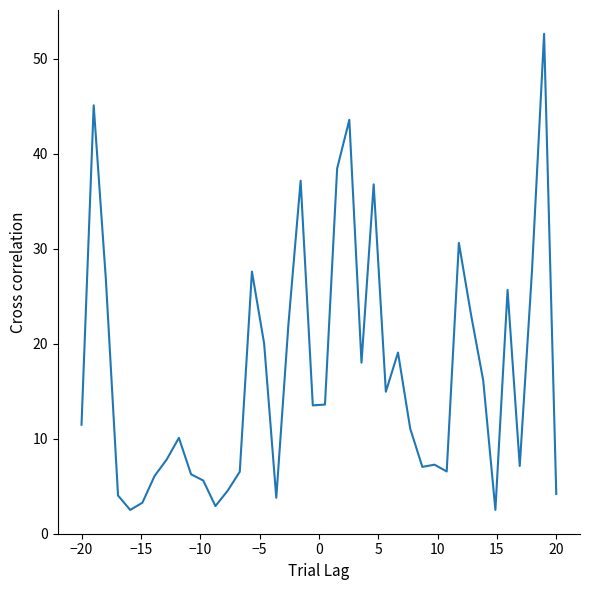

What is the maximum value shown in the chart?

52.6